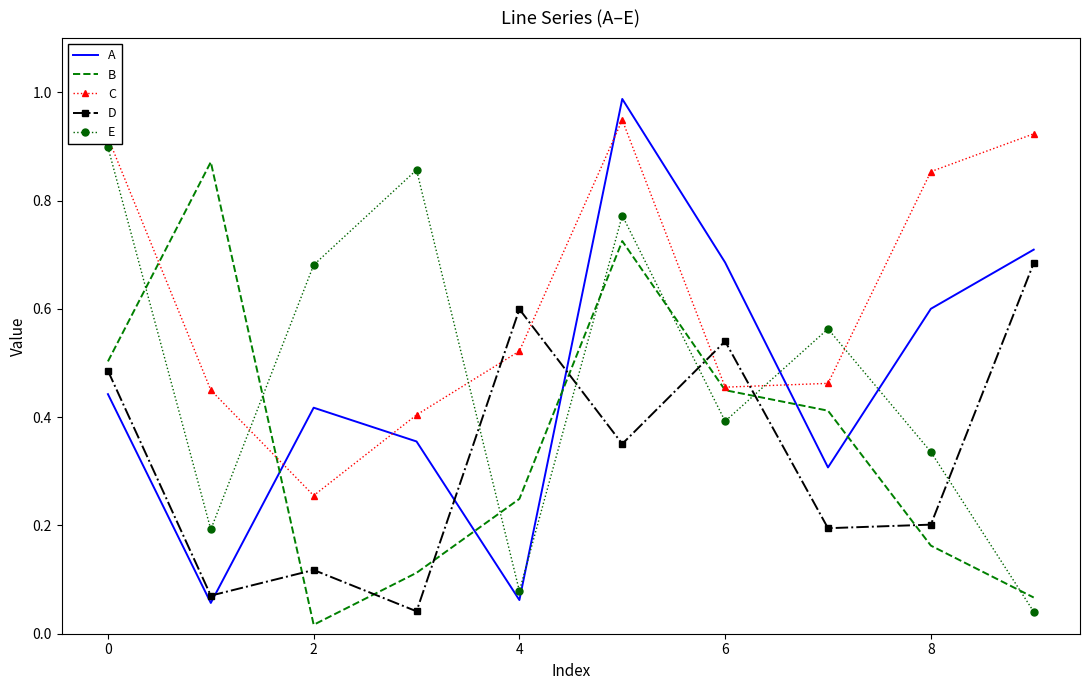

Which series has the largest total across all categories?

C